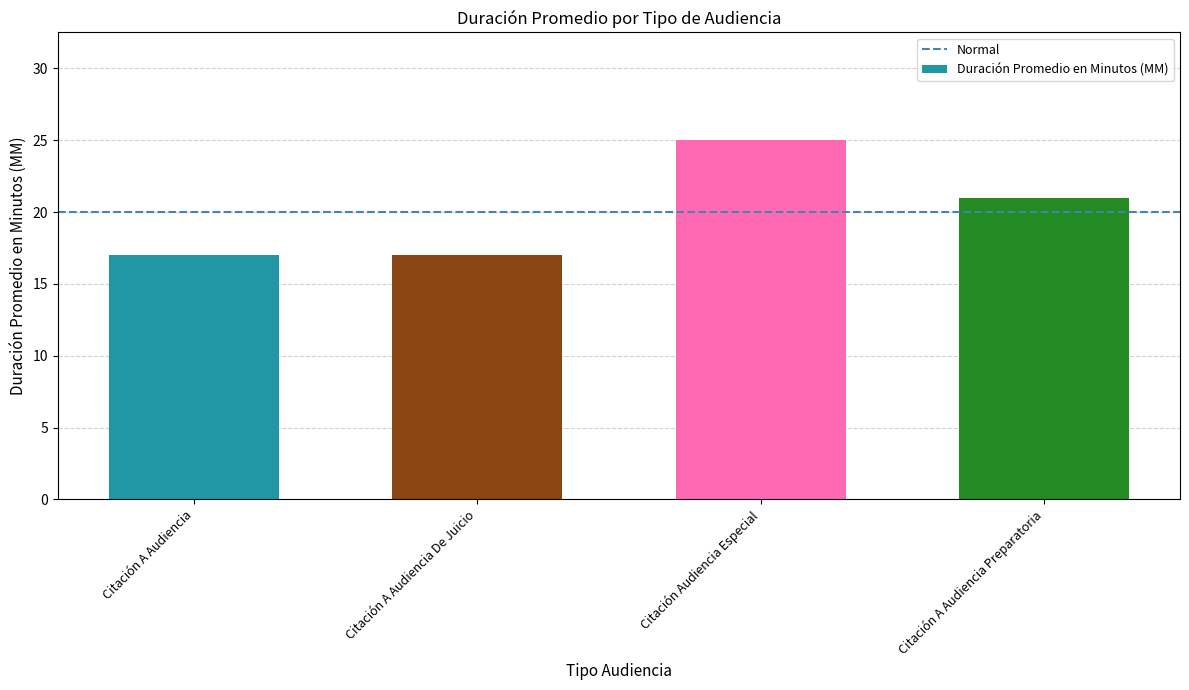

How many values are below 21?

2